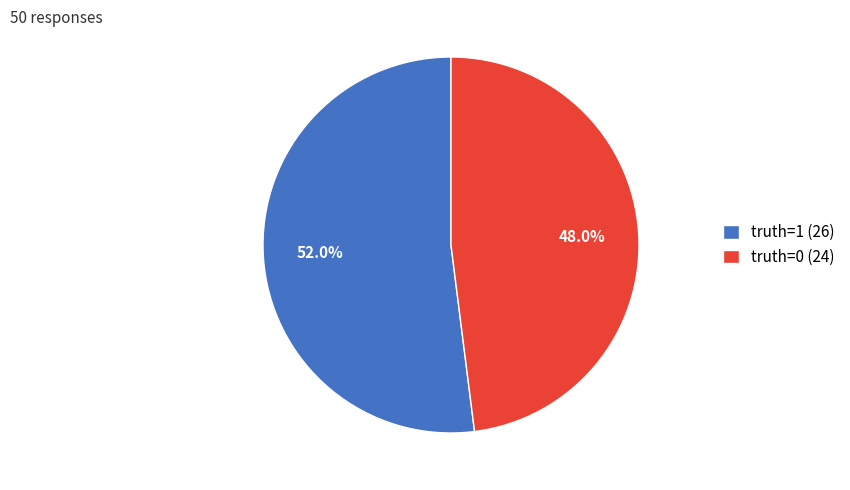

Is truth=0 the majority of the pie?

No